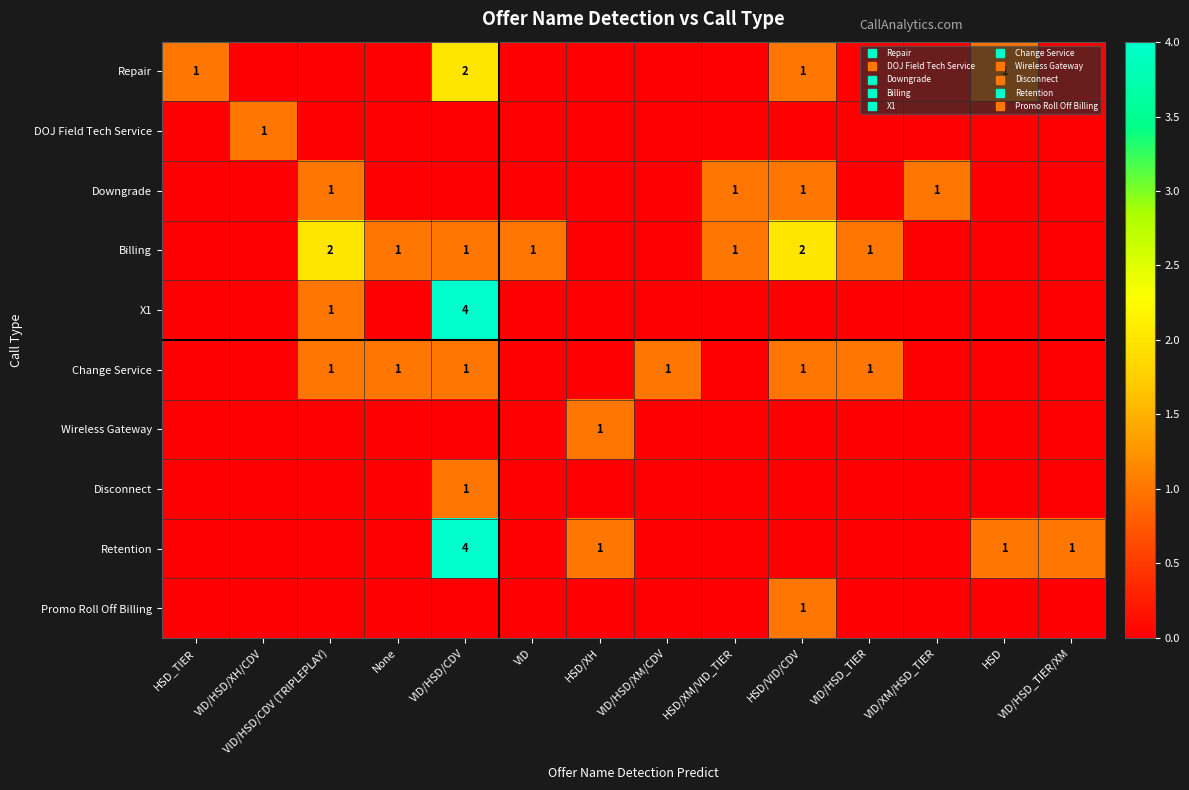

How many distinct data groups are displayed?

10